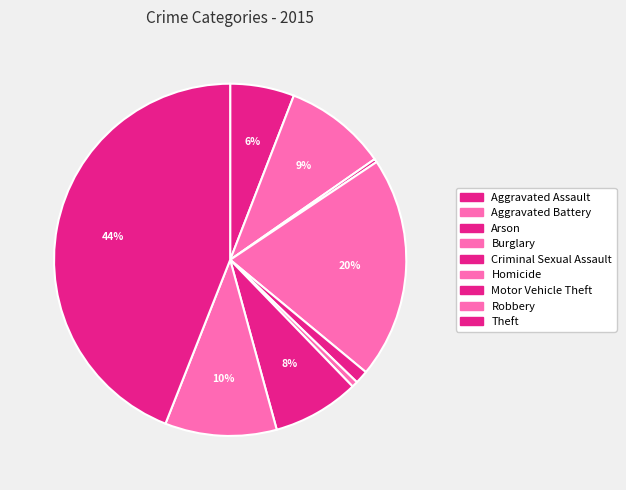

Count the number of slices in the pie.

9